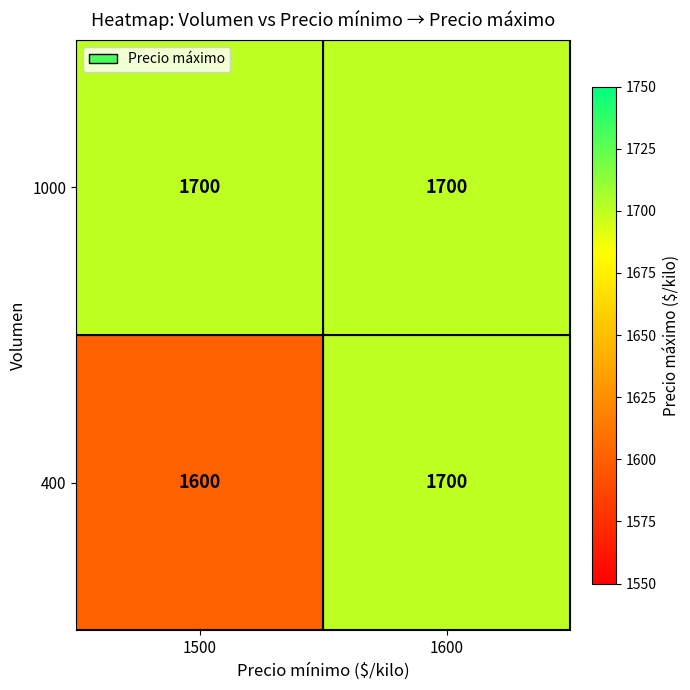

Is it true that 400 equals 1600 at 1500?

True